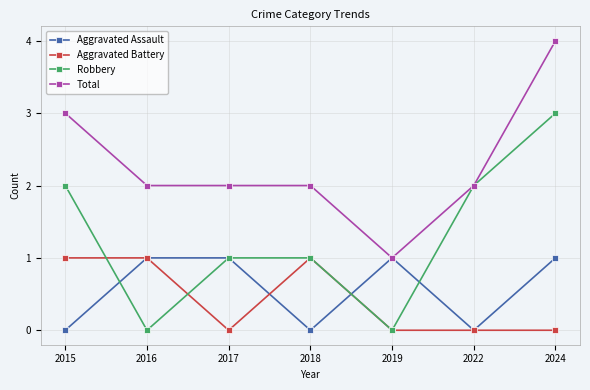

Reading left to right, list all the values displayed in this chart.

Aggravated Assault: 2015=0	2016=1	2017=1	2018=0	2019=1	2022=0	2024=1
Aggravated Battery: 2015=1	2016=1	2017=0	2018=1	2019=0	2022=0	2024=0
Robbery: 2015=2	2016=0	2017=1	2018=1	2019=0	2022=2	2024=3
Total: 2015=3	2016=2	2017=2	2018=2	2019=1	2022=2	2024=4